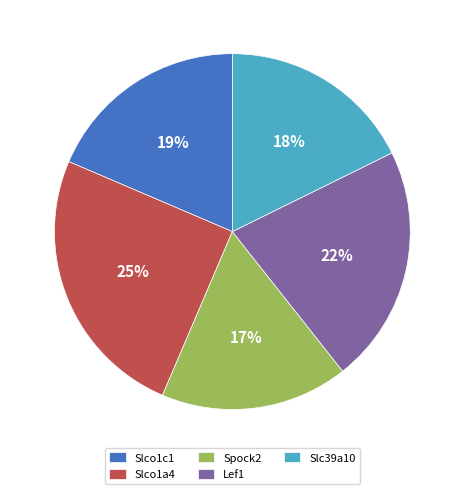

Count the number of slices in the pie.

5